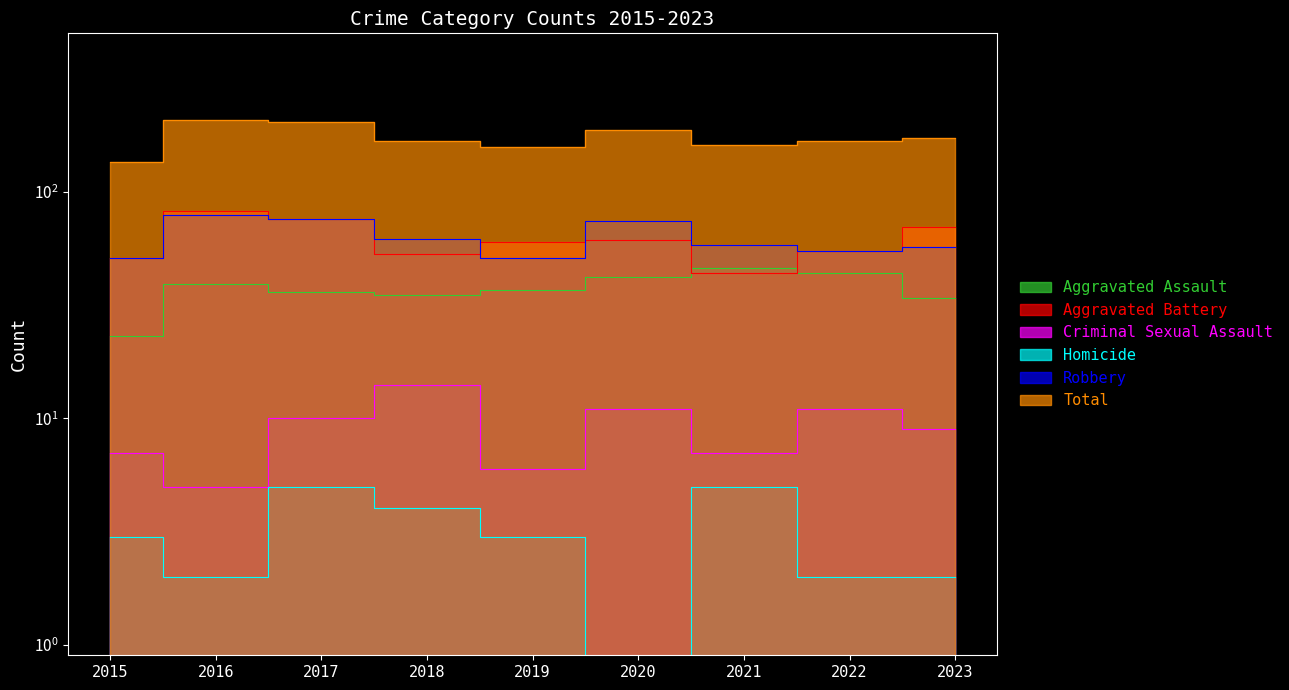

At which category is the sum across all series the highest?

2016